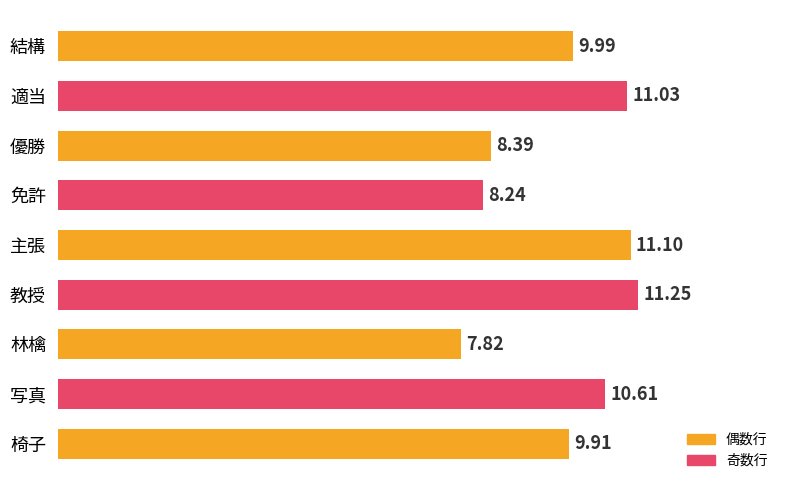

How many categories are shown in the chart?

9